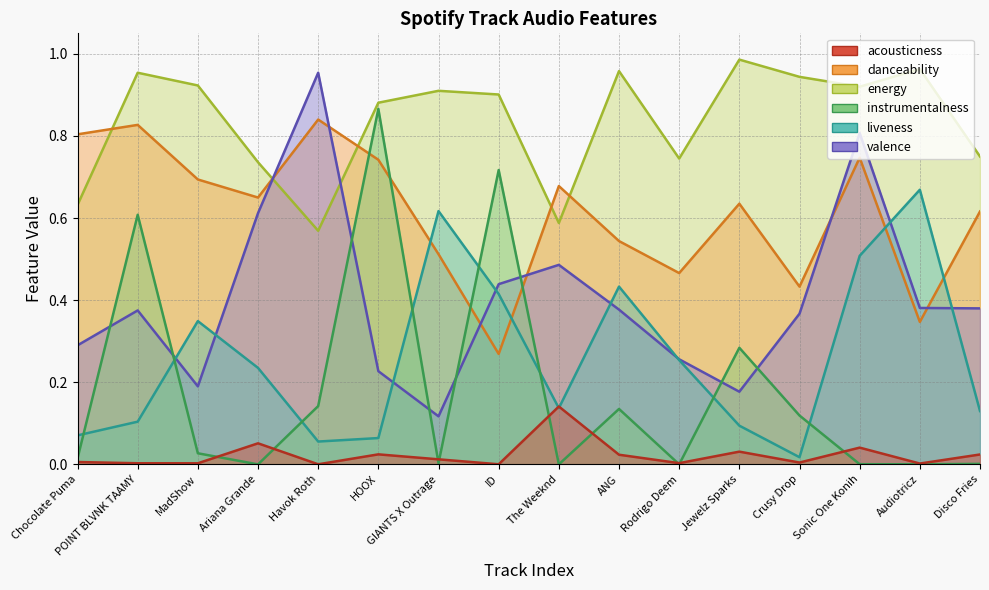

Which has a higher value, Audiotricz or GIANTS X Outrage?

GIANTS X Outrage